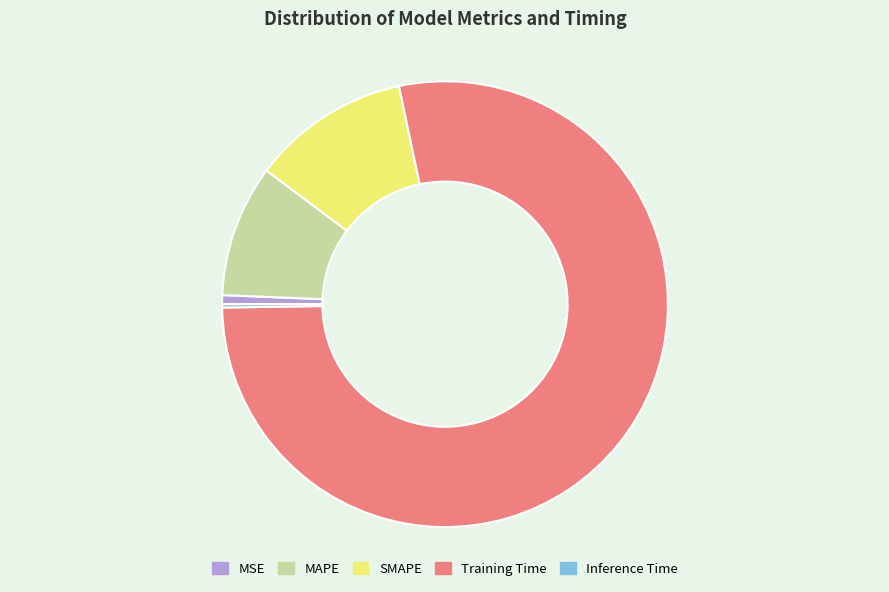

Which slice is the largest?

Training Time